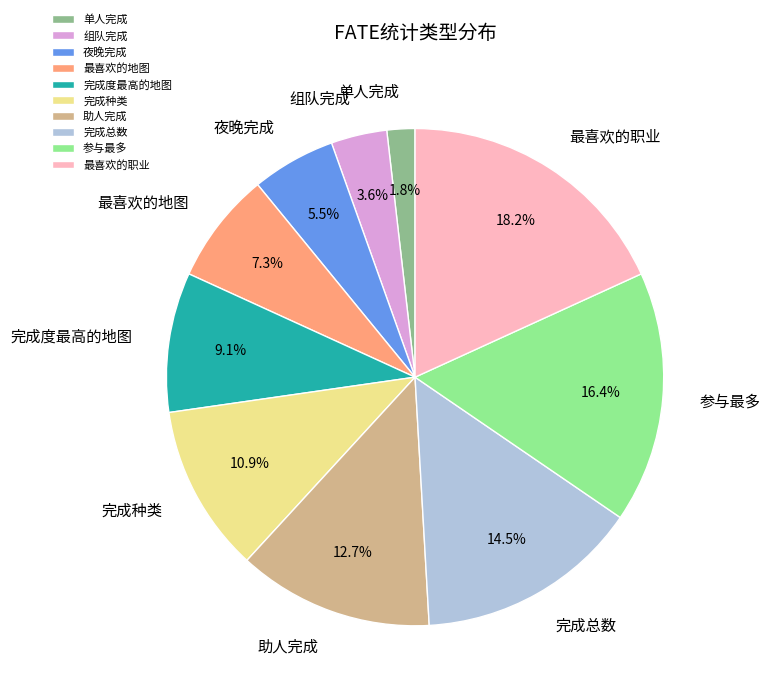

Is it true that 助人完成 is 22% of the pie?

False